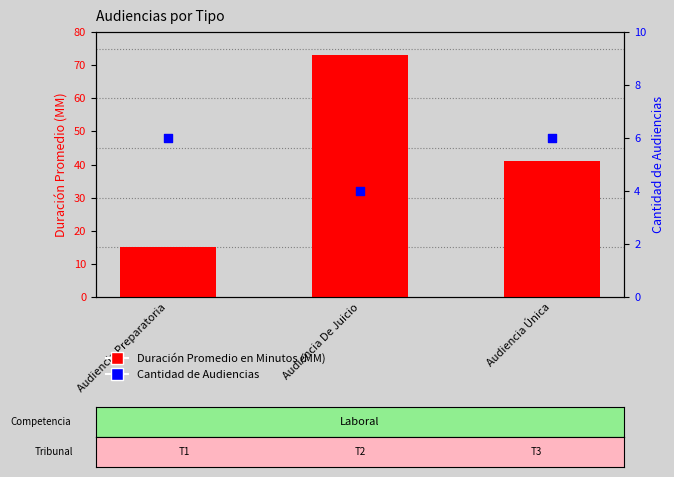

Which series contains the lowest Y value?

Cantidad de Audiencias